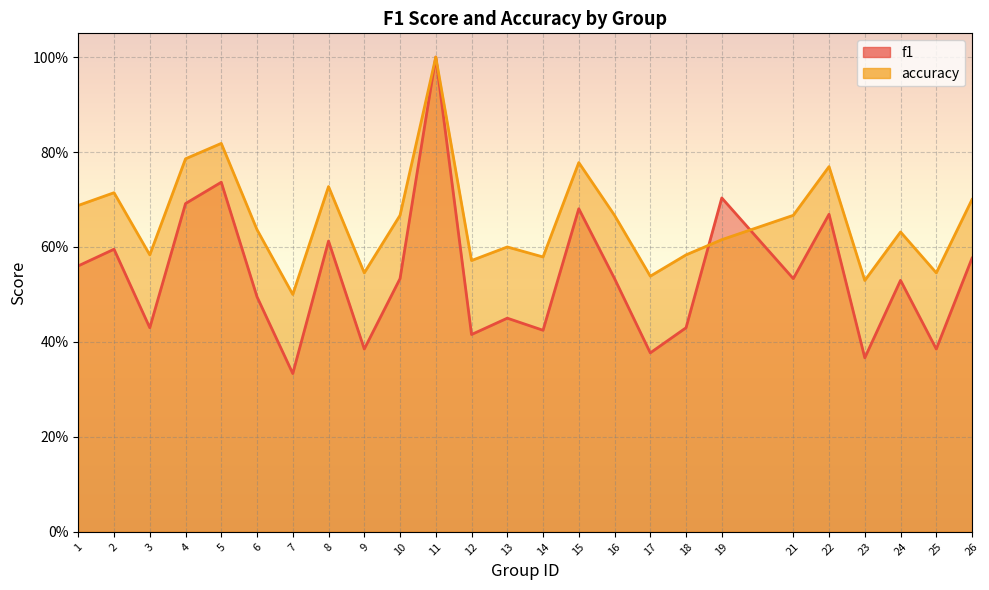

List the series in order of their overall mean, highest first.

accuracy, f1